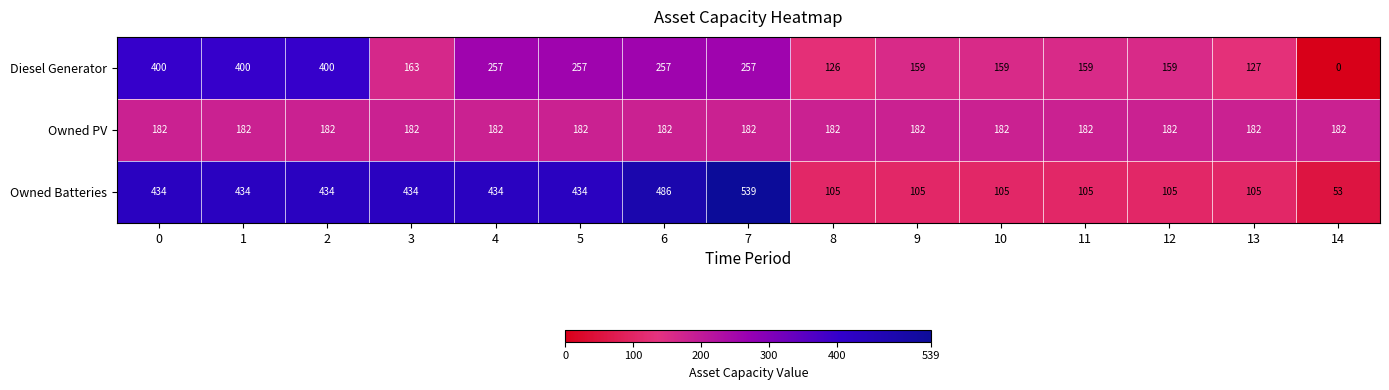

What is the difference between the highest and lowest values at 13?

77